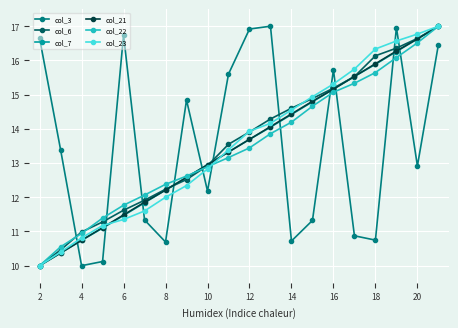

What is the minimum value for col_3?

10.0